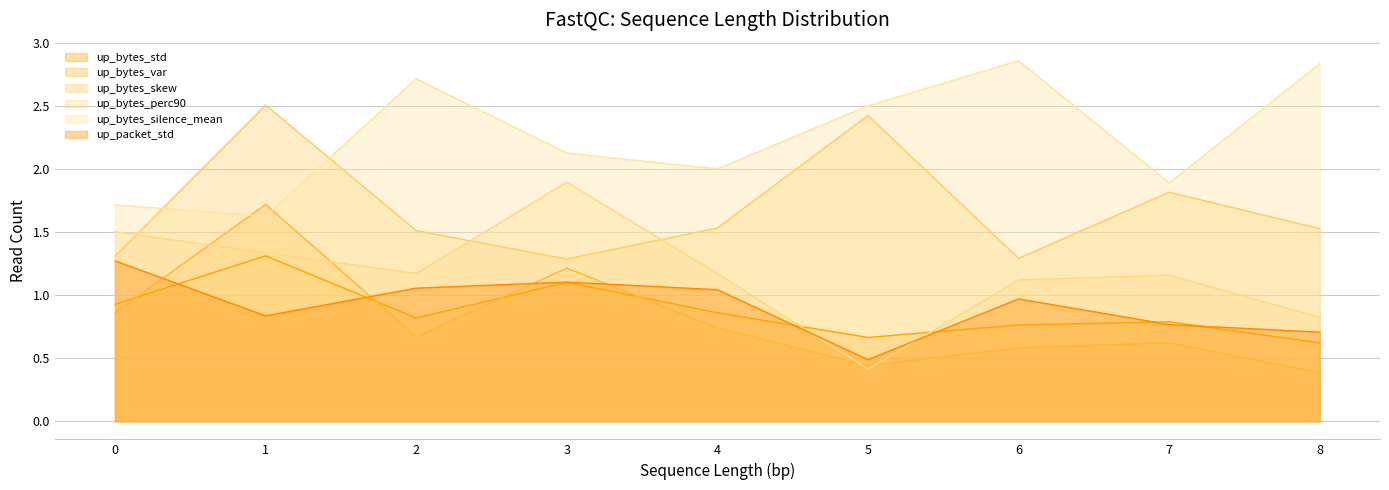

List the series in order of their peak value, highest first.

up_bytes_silence_mean, up_bytes_skew, up_bytes_perc90, up_bytes_var, up_bytes_std, up_packet_std